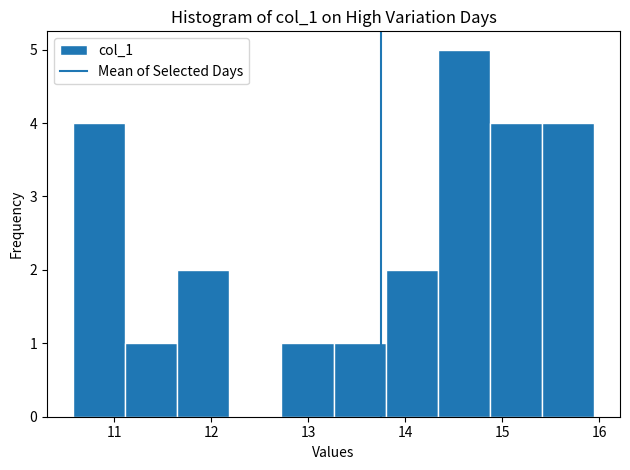

Reading left to right, transcribe this chart: for each bar, give the range it covers on the x-axis and its height. Neither the bar edges nor the heights are printed on the chart, so give them approximately, as read against the axes.

10.6 to 11.1: 4
11.1 to 11.6: 1
11.6 to 12.2: 2
12.2 to 12.7: 0
12.7 to 13.3: 1
13.3 to 13.8: 1
13.8 to 14.3: 2
14.3 to 14.9: 5
14.9 to 15.4: 4
15.4 to 15.9: 4